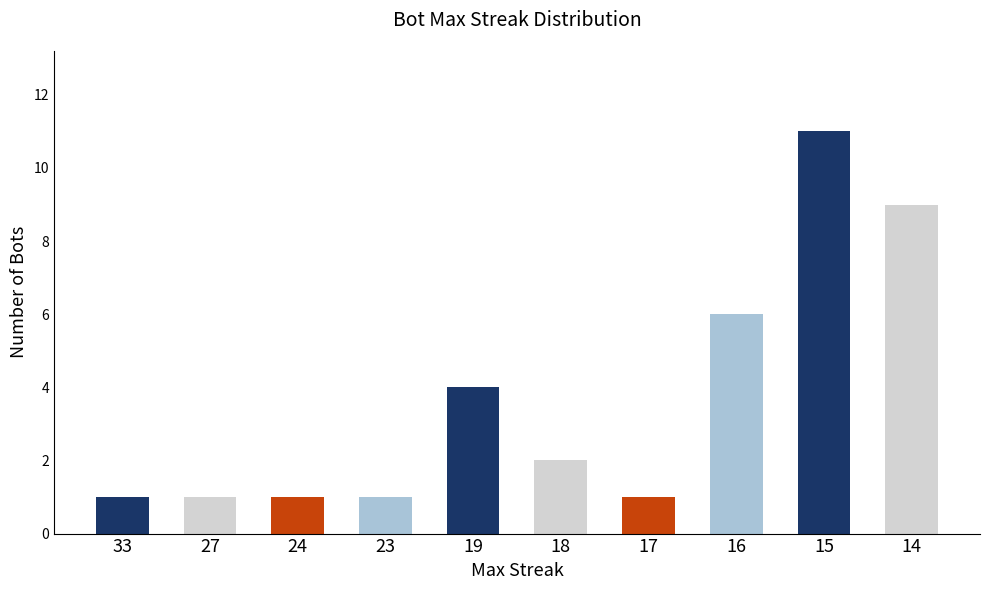

What is the ratio of the value at 14 to the value at 15?

0.8